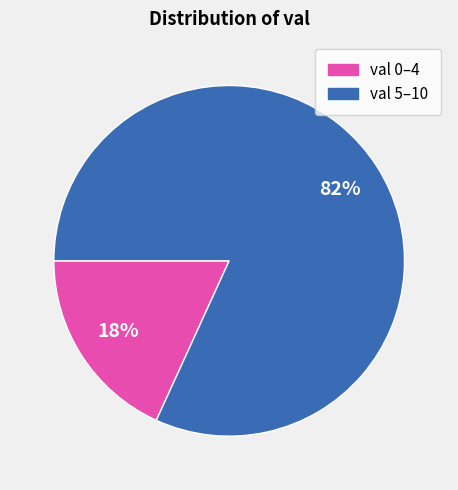

Is there any slice that represents more than half of the pie?

Yes